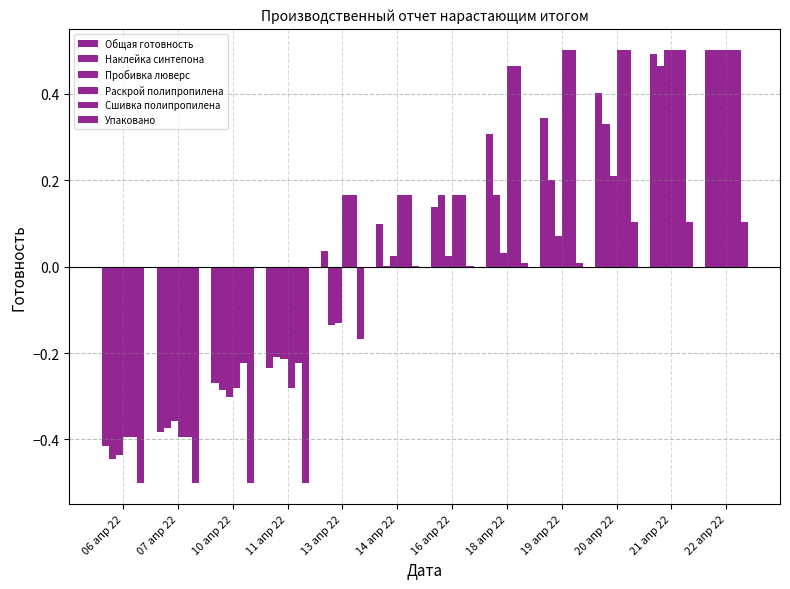

Which series has the largest total across all categories?

Сшивка полипропилена